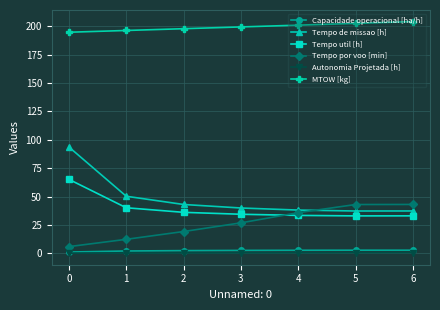

Which series has the largest total across all categories?

MTOW [kg]